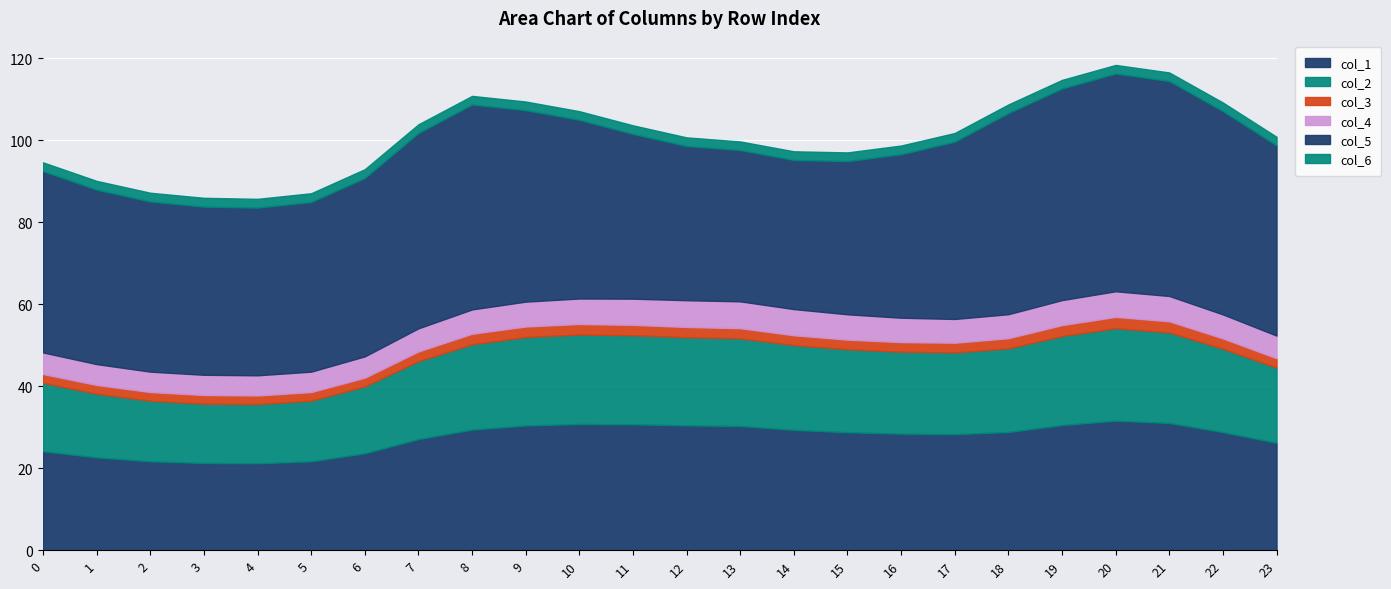

The col_3 series shows 2.3 at 16. True or false?

True